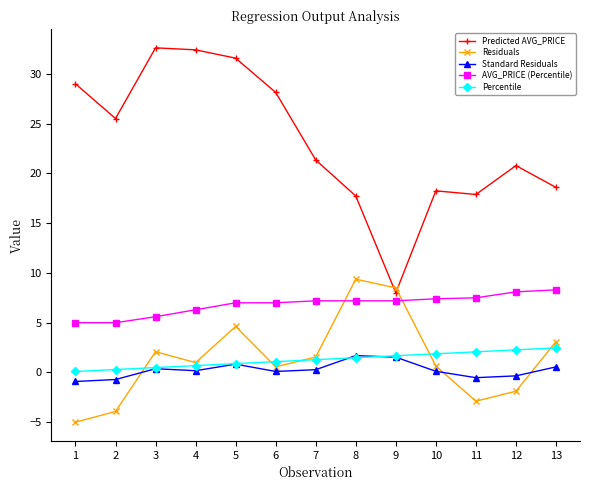

After their last crossing, which series has the higher values: Standard Residuals or Percentile?

Percentile